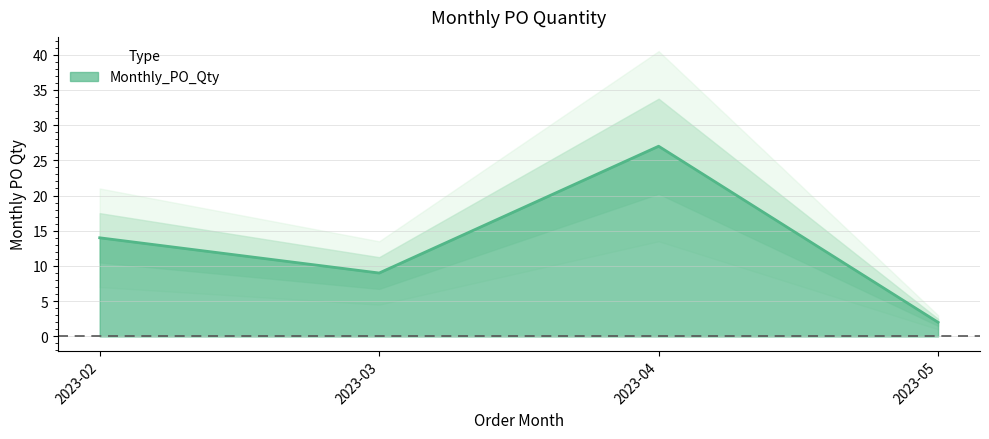

How many interior local valleys (lower than both neighbors) does the data have?

1